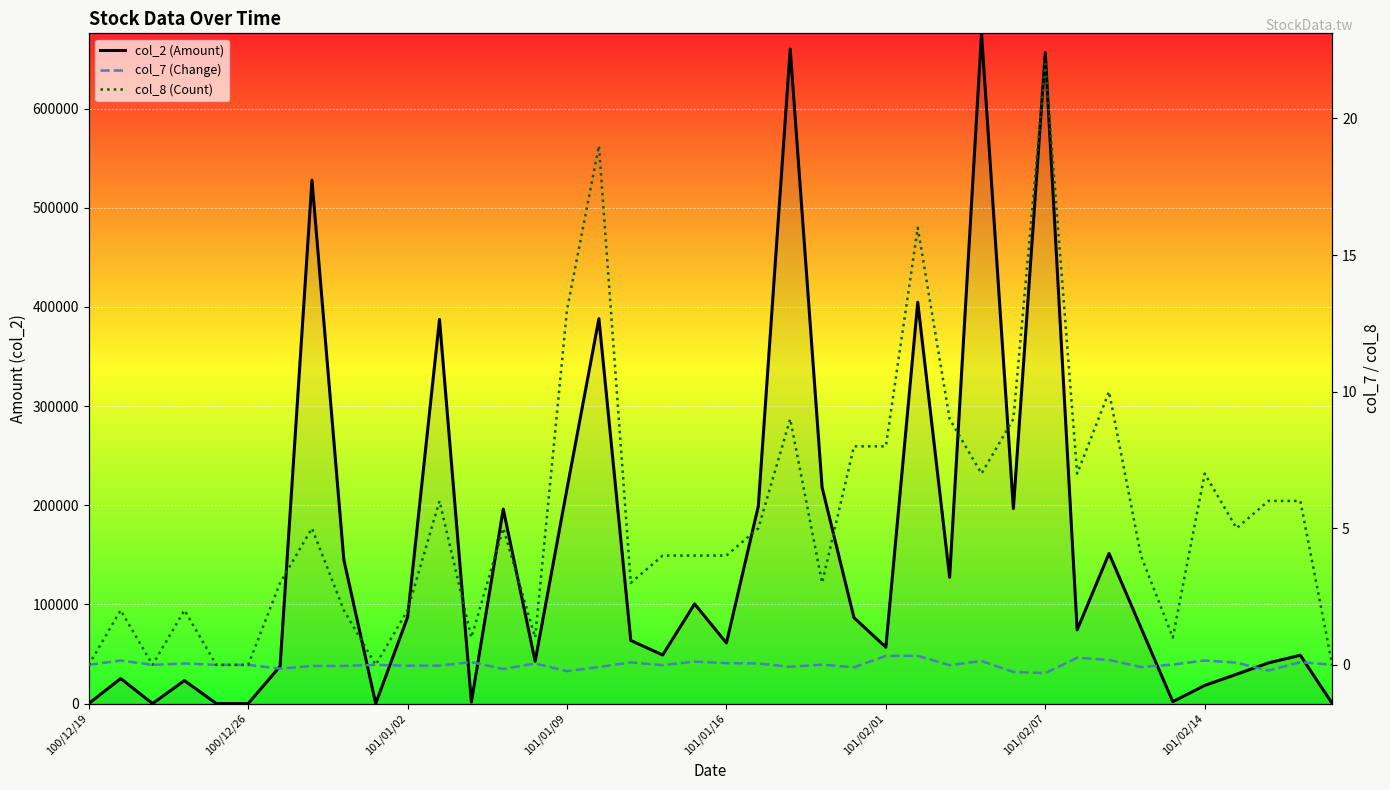

What is the difference between the highest and lowest values at 26?

404769.7